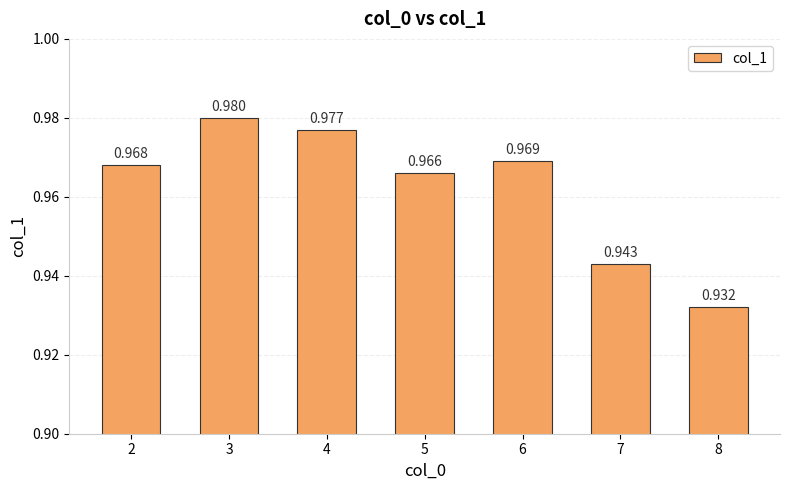

True or false: the data shows 1.0 at 3.

True